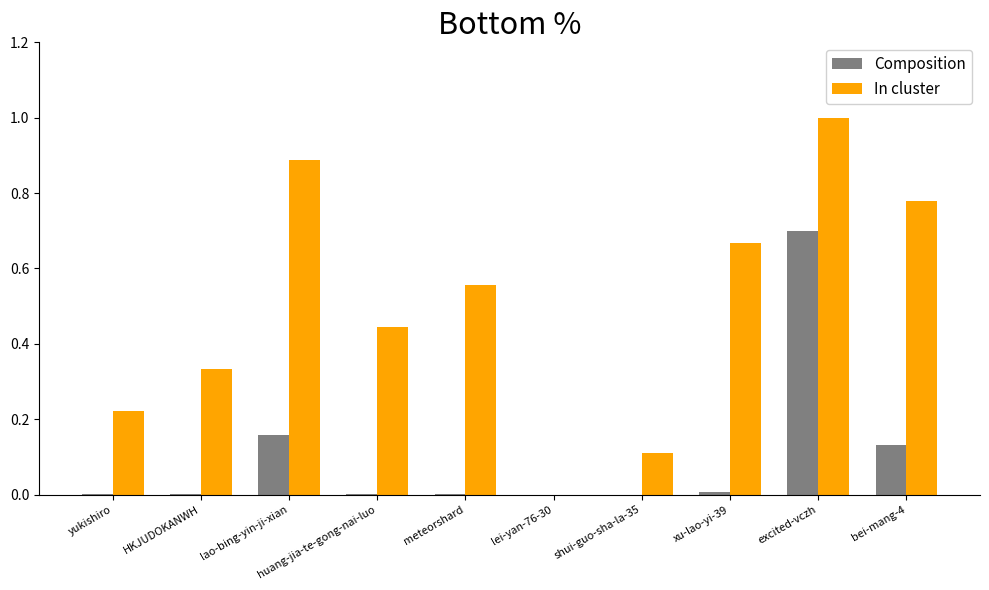

At which category does the chart reach its peak across all series?

excited-vczh